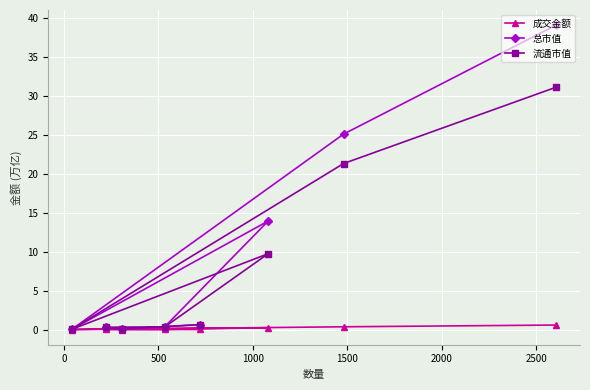

What are all the series names shown in the legend?

成交金额, 总市值, 流通市值